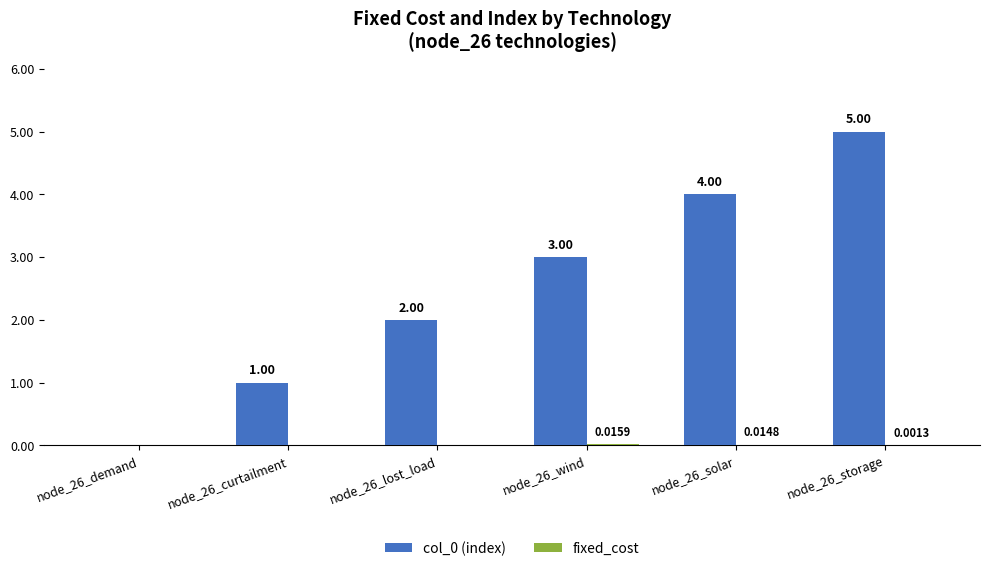

What is the sum of all col_0 (index) values?

15.0